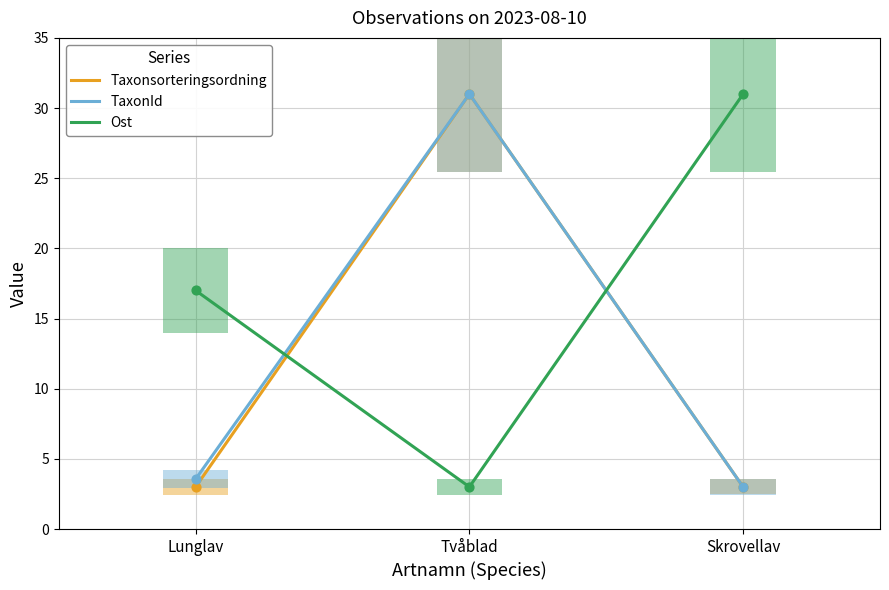

Is the value of TaxonId at Skrovellav greater than the value of Ost at Lunglav?

No